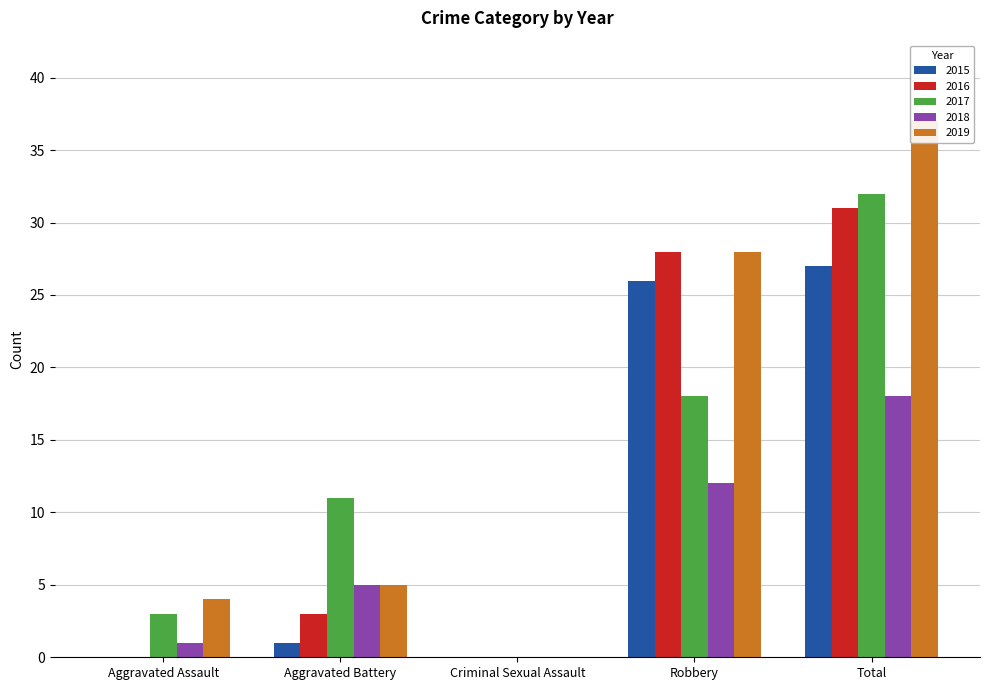

At Robbery, list the series in order from smallest to largest.

2018, 2017, 2015, 2016, 2019